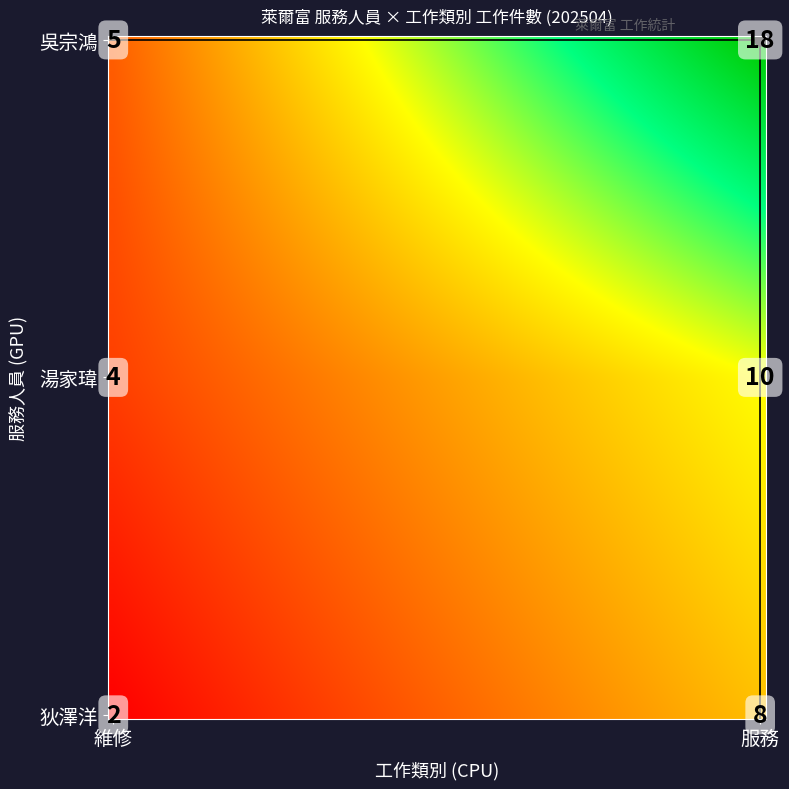

What value does the 狄澤洋 series have at 服務?

8